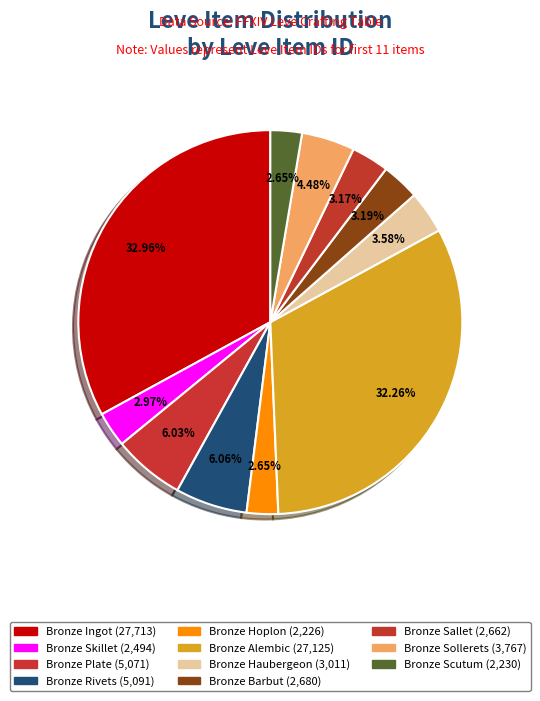

How many segments does this pie chart have?

11